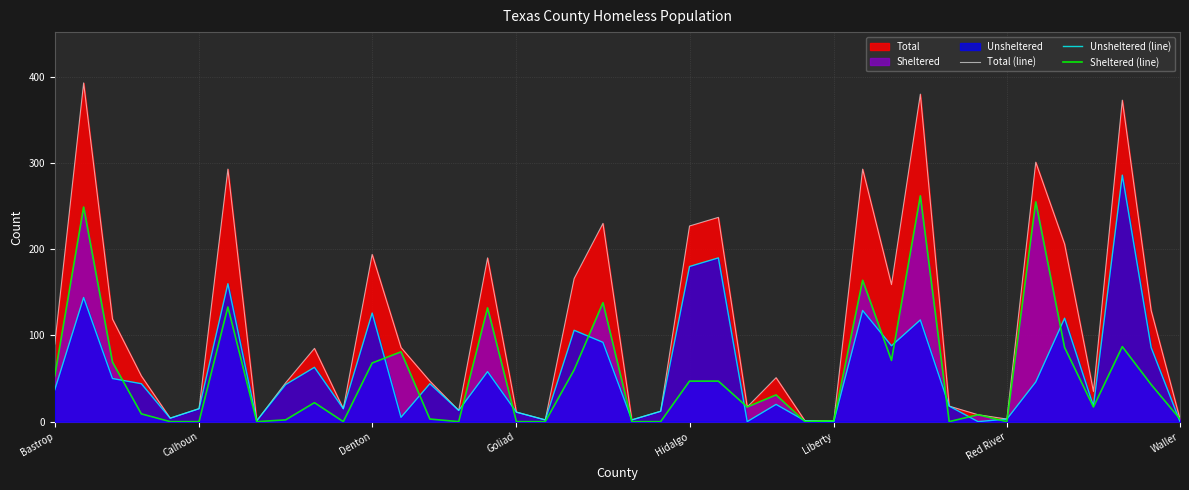

Where does the Sheltered (line) series first go above 22?

Bastrop